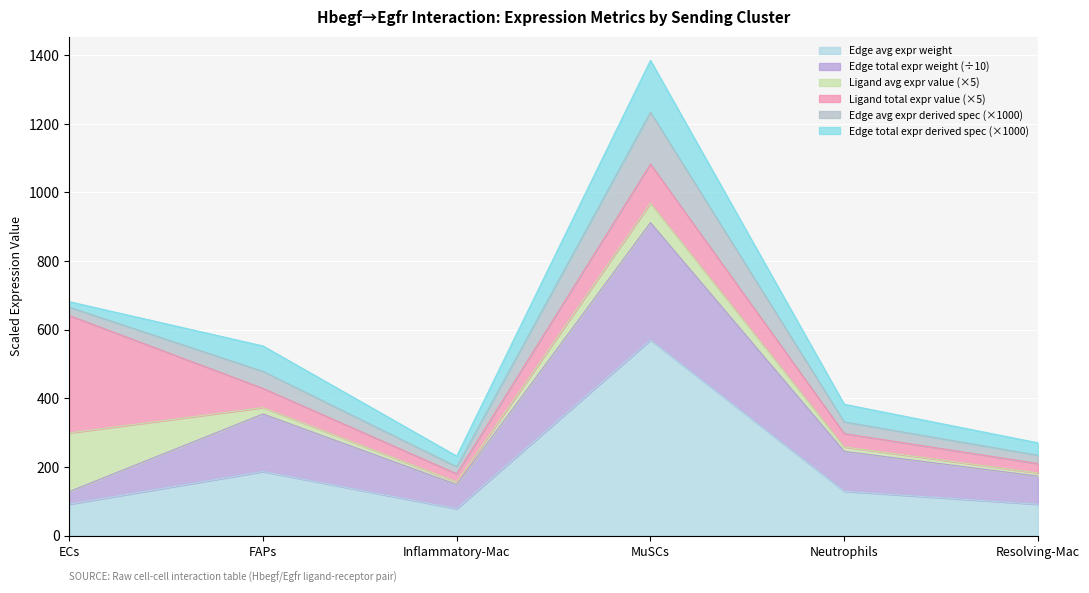

What is the difference between the maximum and second lowest values in the Edge average expression weight series?

478.6